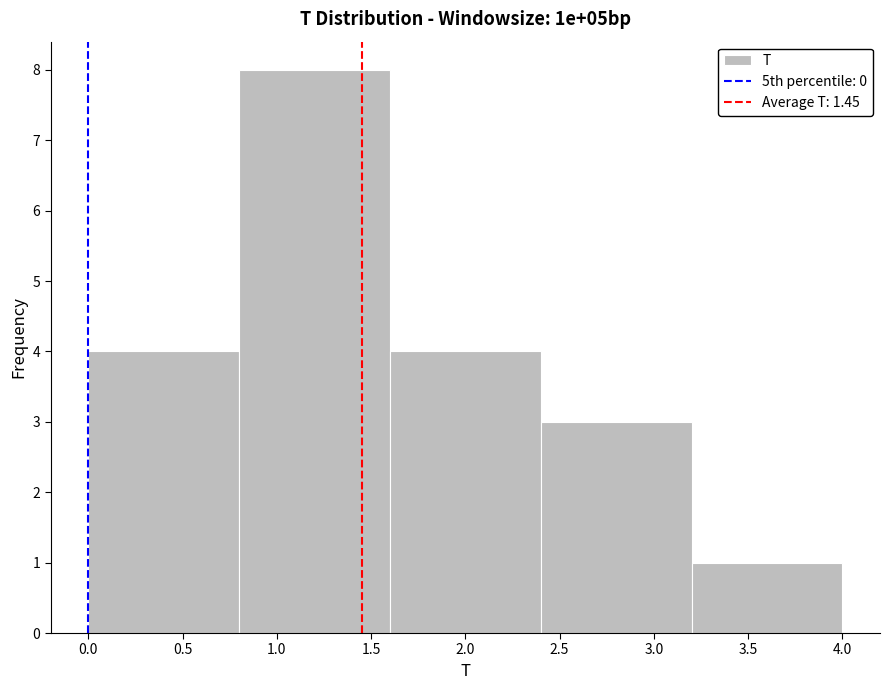

What is the height of the bar covering 2.4 to 3.2 on the x-axis? The values are not printed on the chart, so give them approximately, as read against the axis.

3